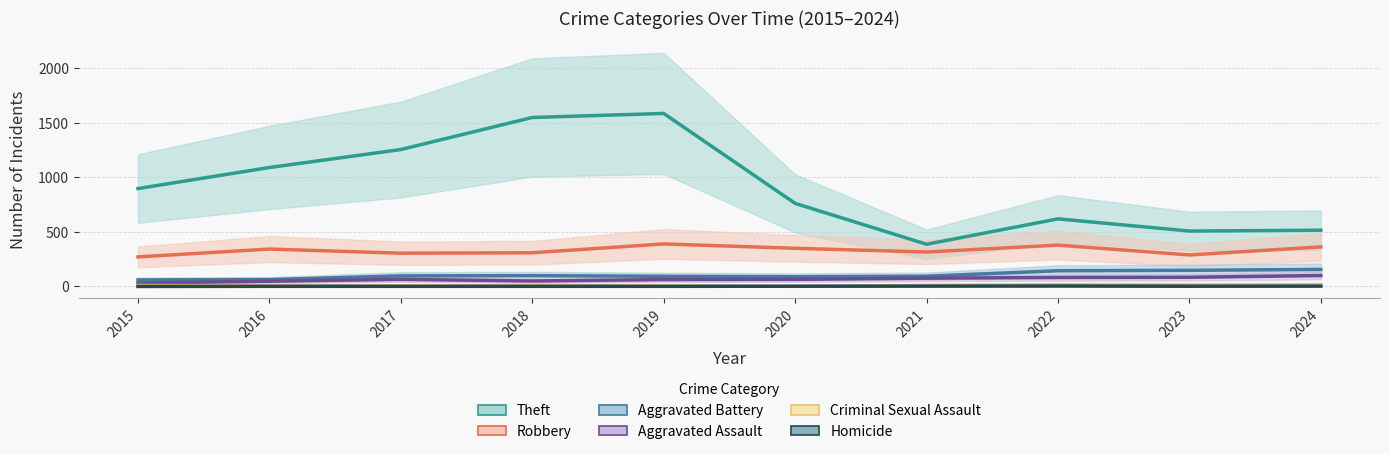

What is the greatest value displayed?

1587